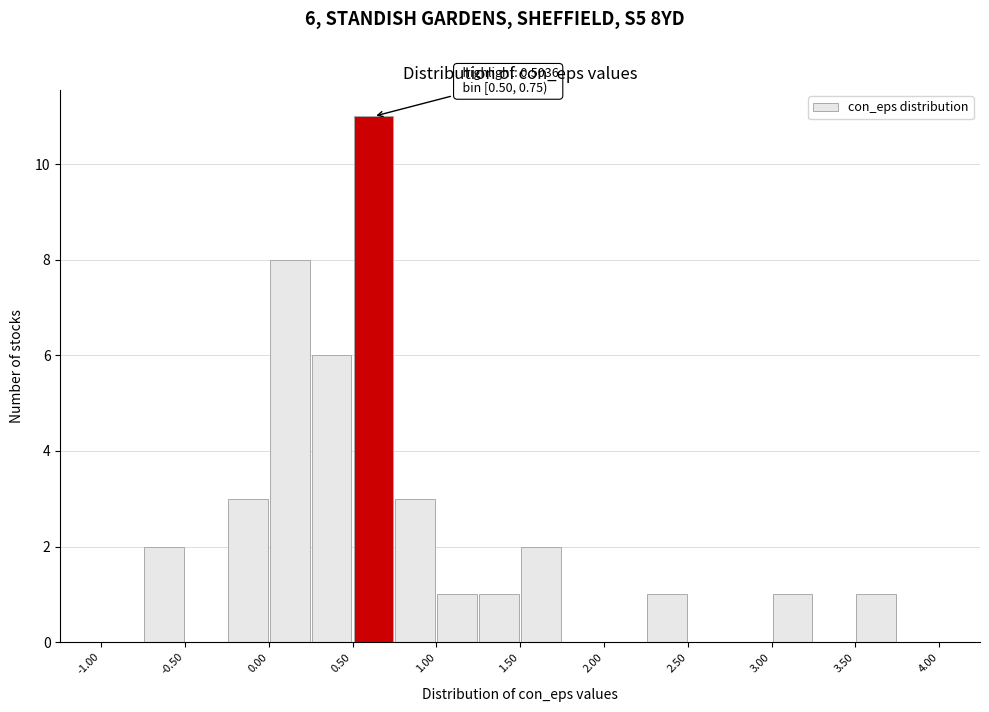

Over which range of the x-axis is the bar tallest?

0.50 to 0.75